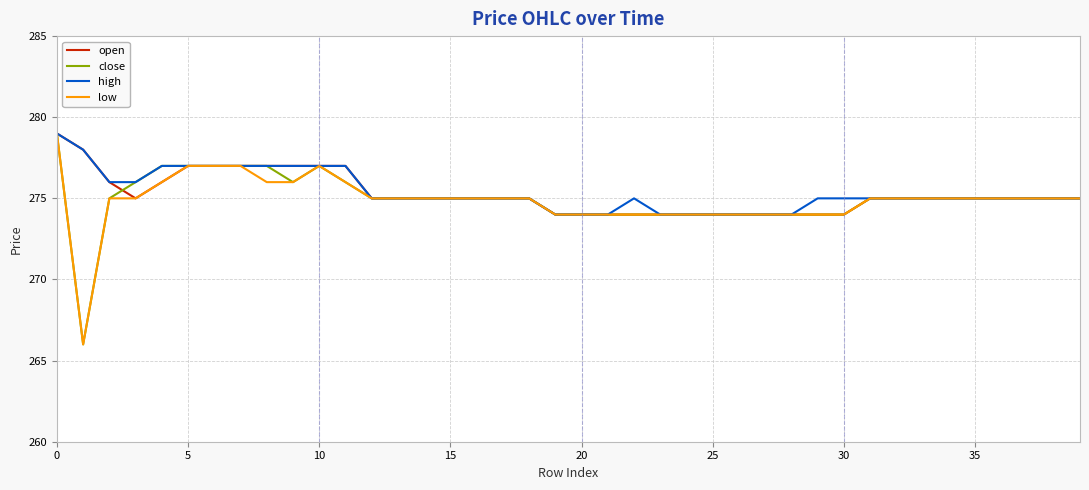

Is this an area chart (filled region under the line)?

No